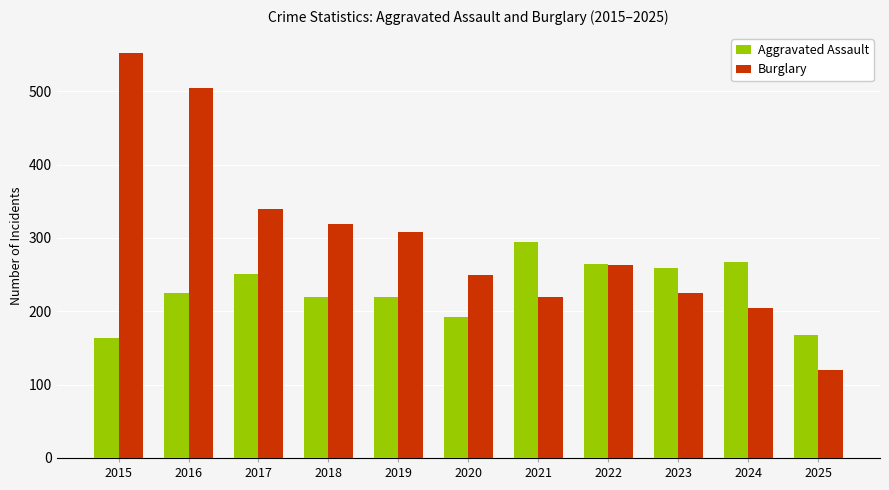

What is the difference between the second highest and second lowest values in the Aggravated Assault series?

100